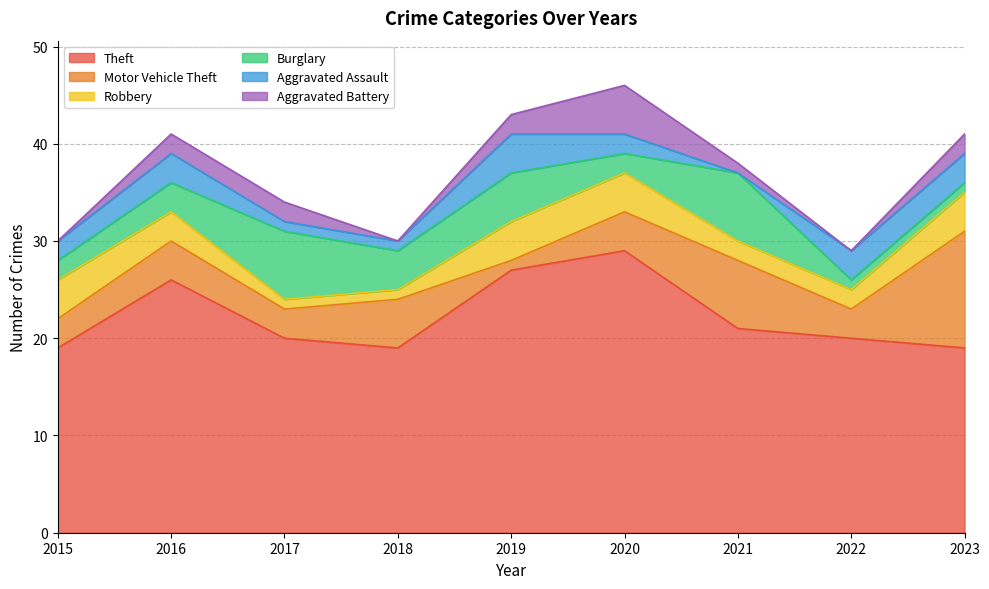

Reading right to left, transcribe all the data shown in this chart.

Theft: 2023=19	2022=20	2021=21	2020=29	2019=27	2018=19	2017=20	2016=26	2015=19
Motor Vehicle Theft: 2023=12	2022=3	2021=7	2020=4	2019=1	2018=5	2017=3	2016=4	2015=3
Robbery: 2023=4	2022=2	2021=2	2020=4	2019=4	2018=1	2017=1	2016=3	2015=4
Burglary: 2023=1	2022=1	2021=7	2020=2	2019=5	2018=4	2017=7	2016=3	2015=2
Aggravated Assault: 2023=3	2022=3	2021=0	2020=2	2019=4	2018=1	2017=1	2016=3	2015=2
Aggravated Battery: 2023=2	2022=0	2021=1	2020=5	2019=2	2018=0	2017=2	2016=2	2015=0